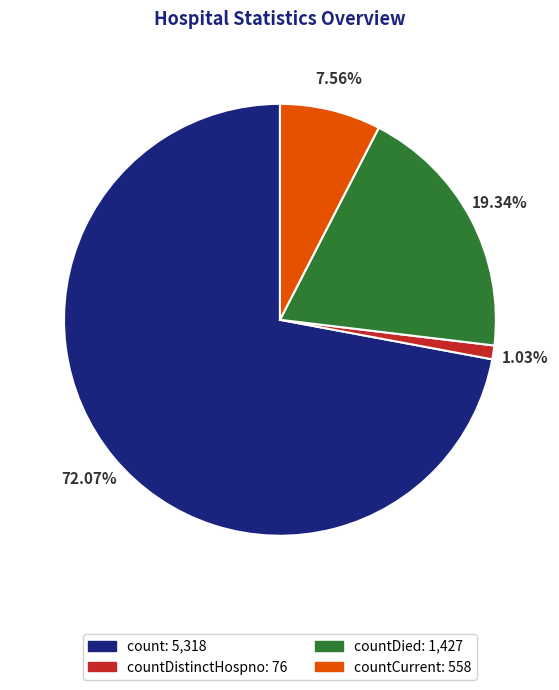

Is there any slice that represents more than half of the pie?

Yes